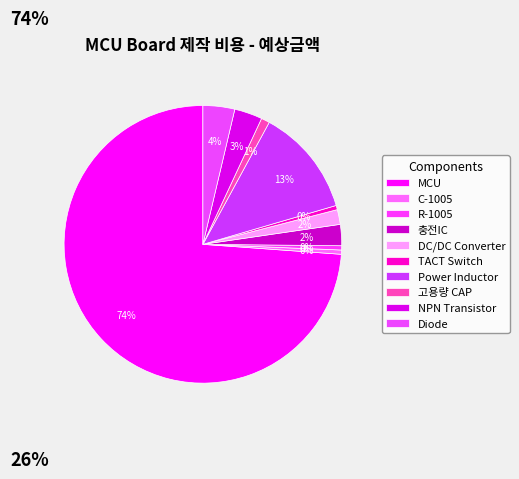

How many segments does this pie chart have?

10